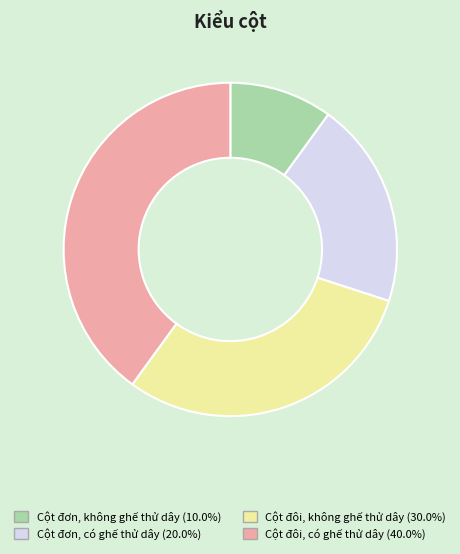

Which has a higher value, Cột đơn, không ghế thử dây or Cột đôi, có ghế thử dây?

Cột đôi, có ghế thử dây